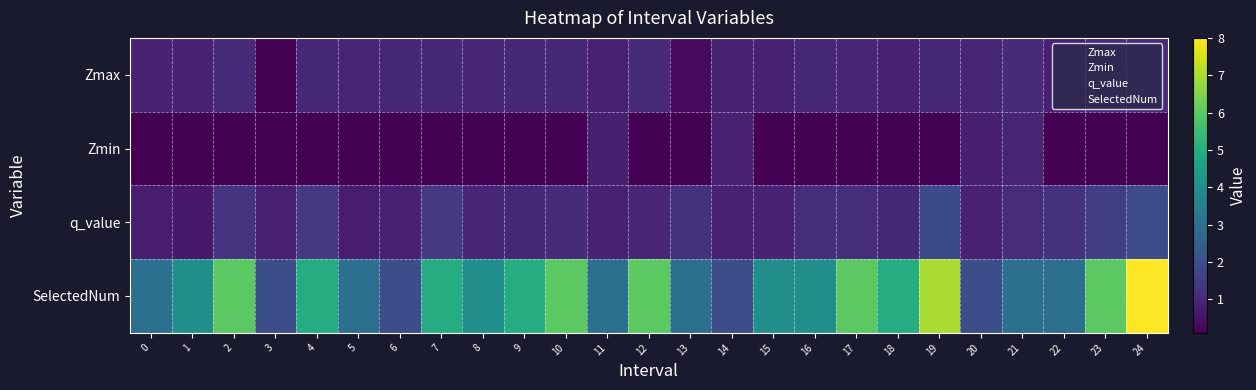

Which series has the largest range (max minus min)?

SelectedNum